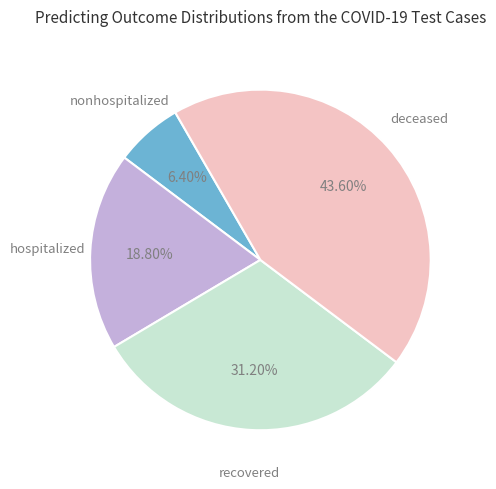

Is there a majority slice in this chart?

No